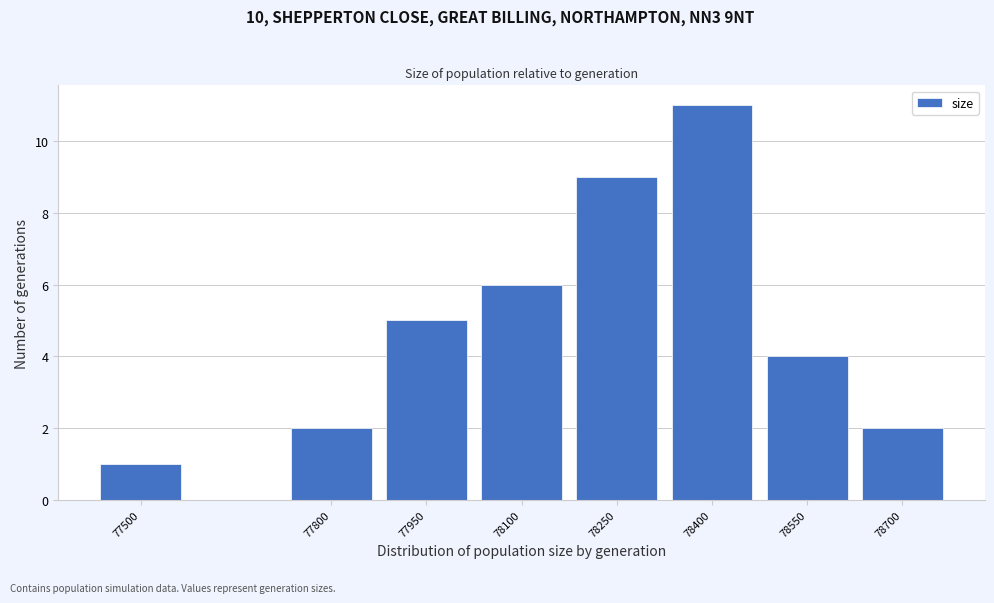

Reading right to left, transcribe all the data shown in this chart.

2	4	11	9	6	5	2	1